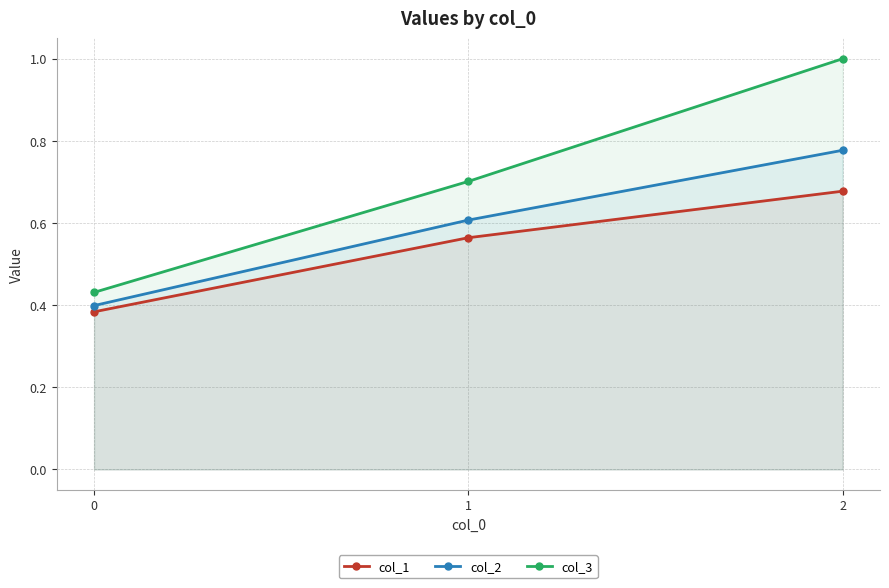

Which series has the largest total across all categories?

col_3